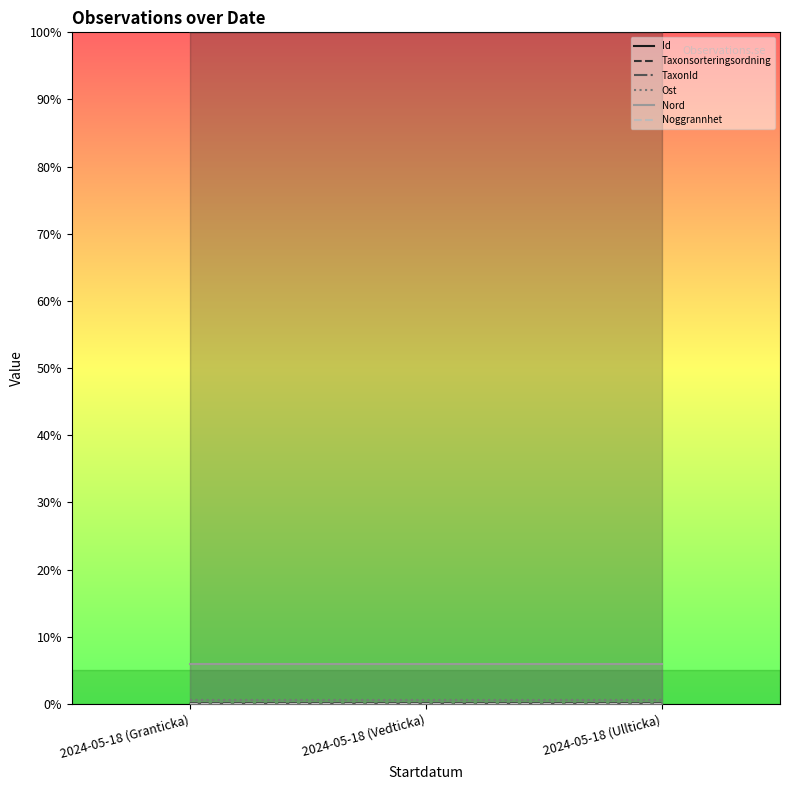

Reading left to right, transcribe all the data shown in this chart.

Id: 1.0	1.0	1.0
Taxonsorteringsordning: 0.0	0.0	0.0
TaxonId: 0.0	0.0	0.0
Ost: 0.0	0.0	0.0
Nord: 0.1	0.1	0.1
Noggrannhet: 0.0	0.0	0.0